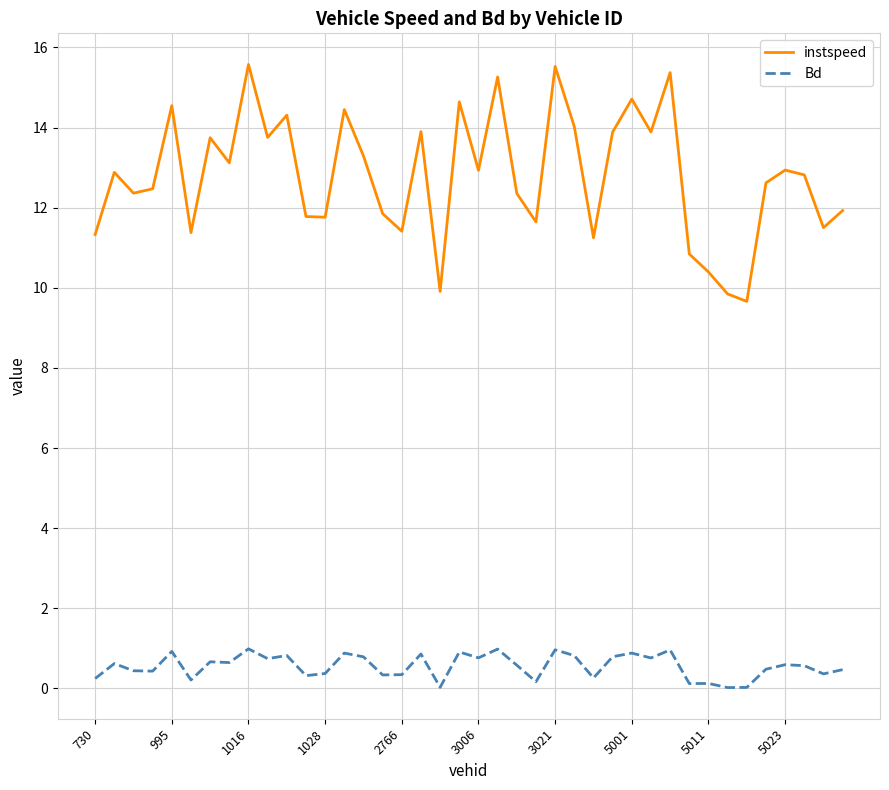

Which series has the widest spread of values?

instspeed